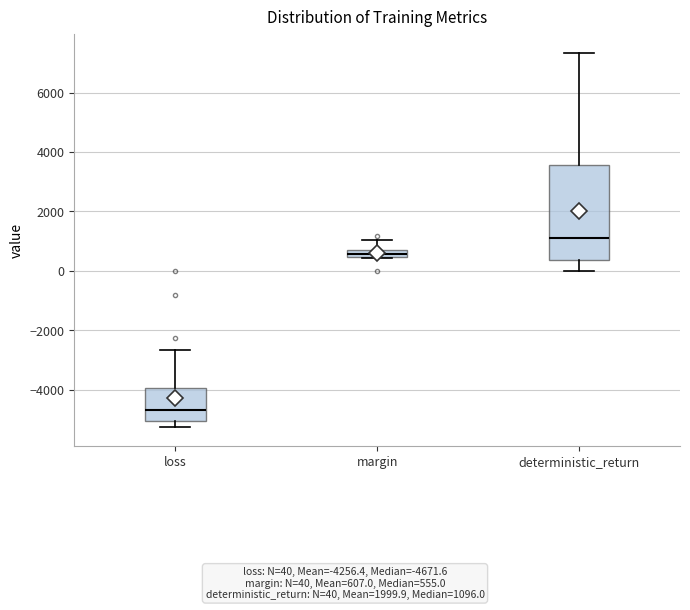

Comparing the boxes themselves (not the whiskers), which one is the tallest?

deterministic_return